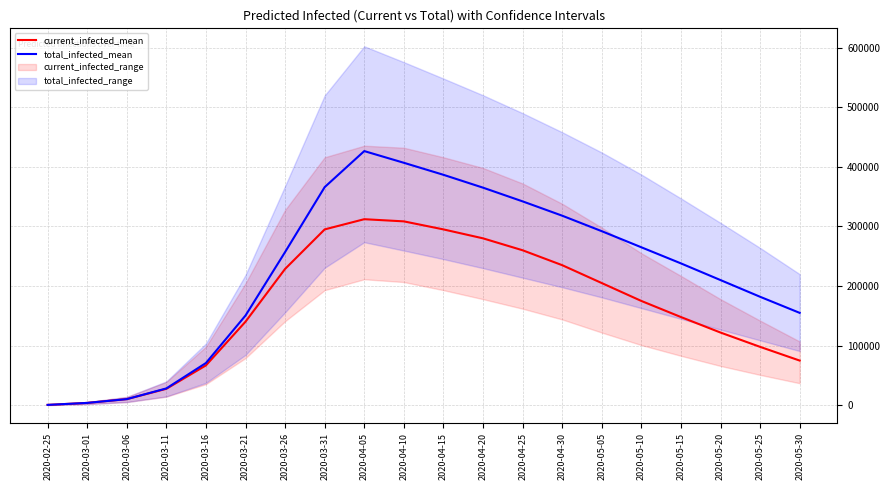

What is the difference between the maximum and second lowest values in the total_infected_mean series?

422340